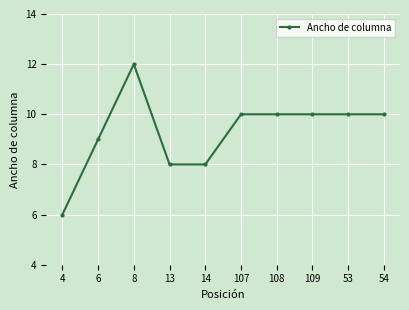

Reading left to right, what are all the values shown in this chart?

4=6	6=9	8=12	13=8	14=8	107=10	108=10	109=10	53=10	54=10